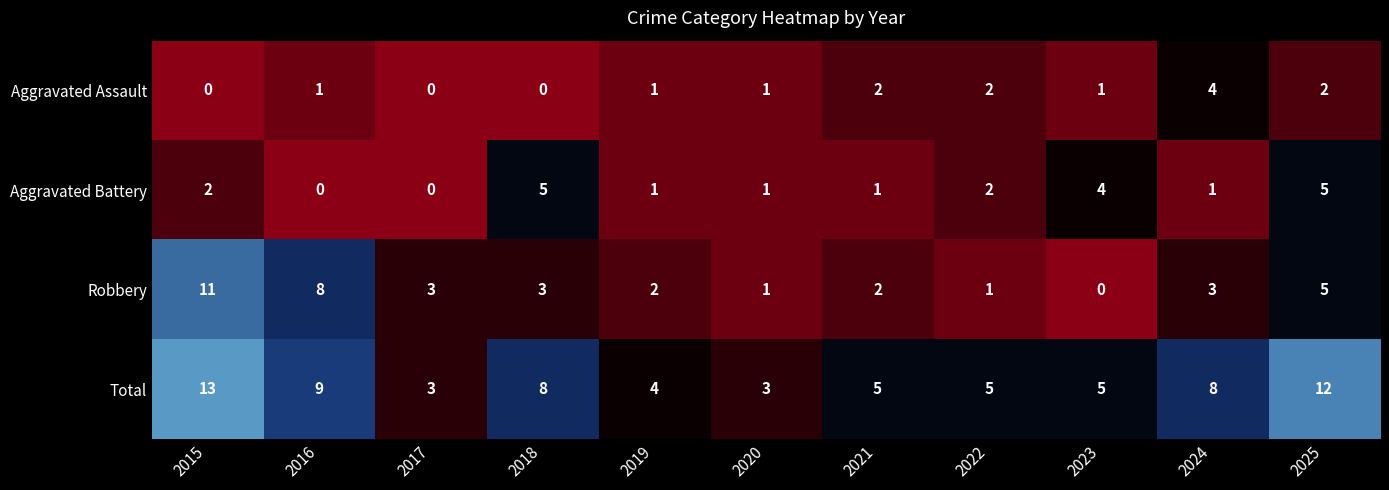

Count the Aggravated Battery values in the range 1 to 4.

7